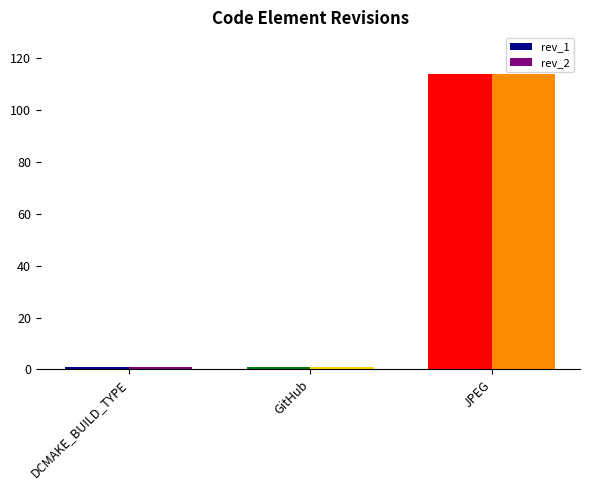

At which category is the sum across all series the highest?

JPEG